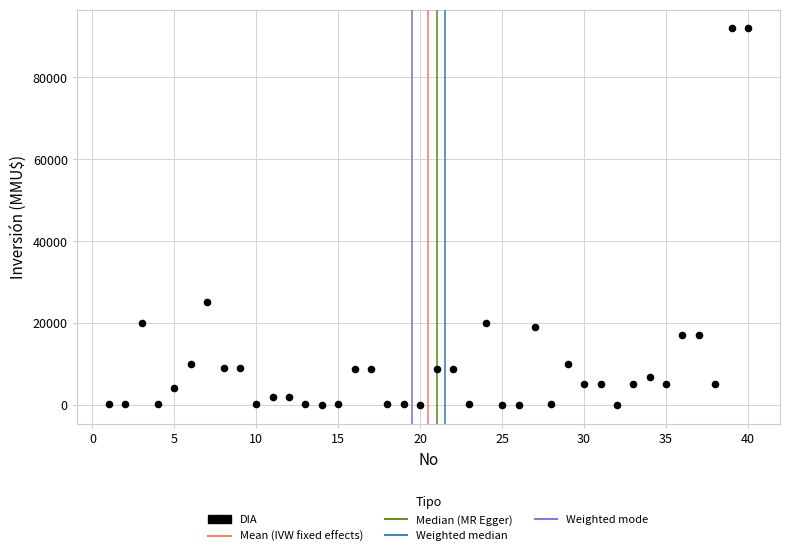

What Y value in the scatter plot is closest to 46005?

25000